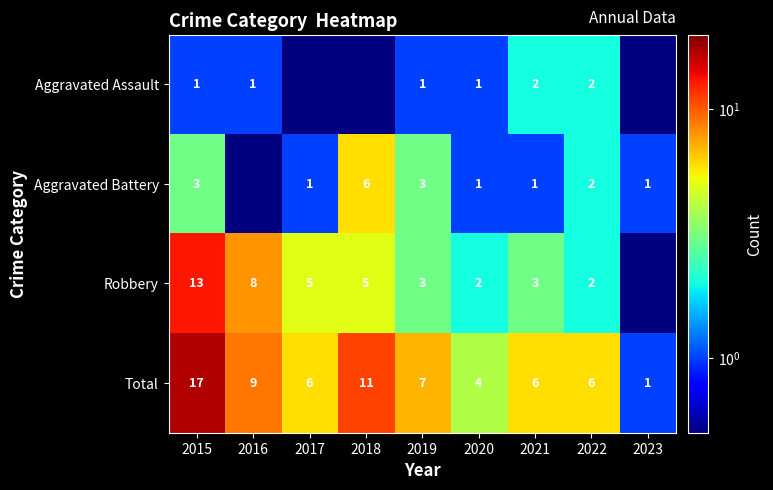

What value does the Total series have at 2020?

4.0